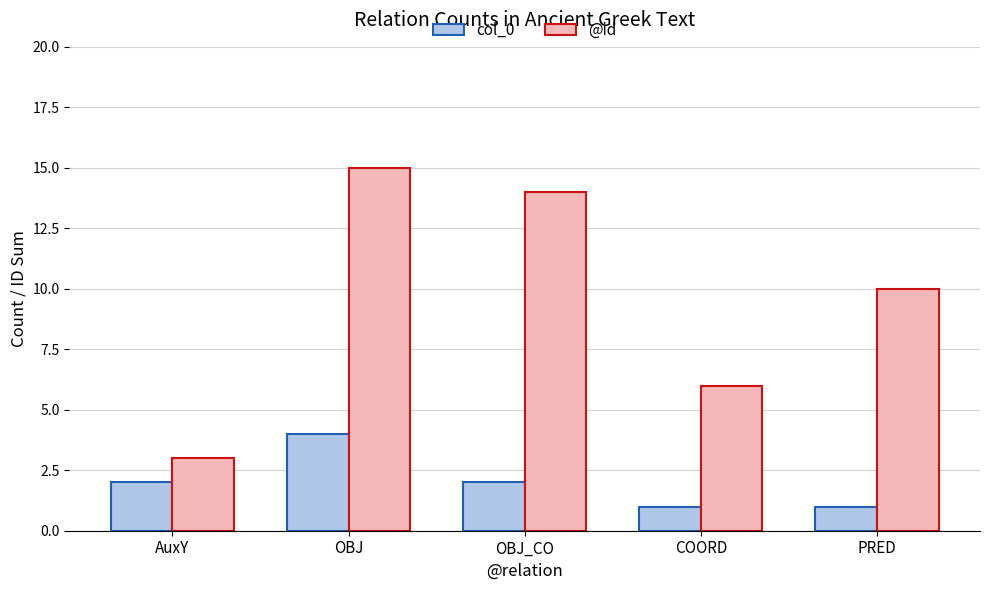

Reading left to right, list all the values displayed in this chart.

col_0: 2	4	2	1	1
@id: 3	15	14	6	10